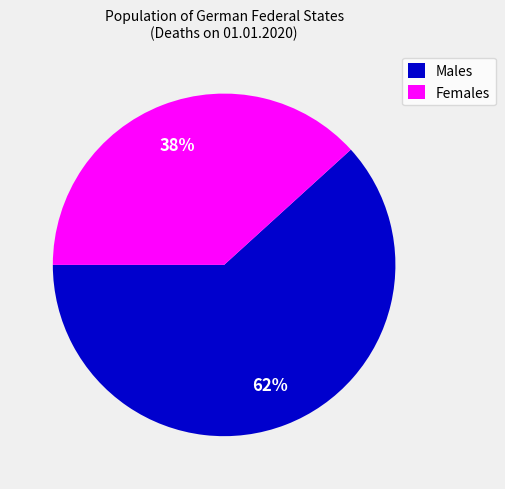

To the nearest percent, what is the average slice percentage?

50%